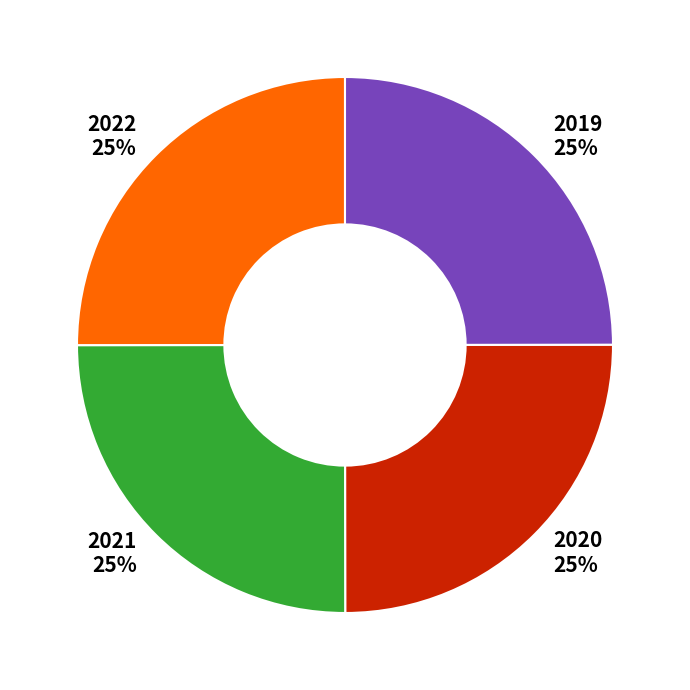

What percentage is the 2019 slice, to the nearest percent?

25%